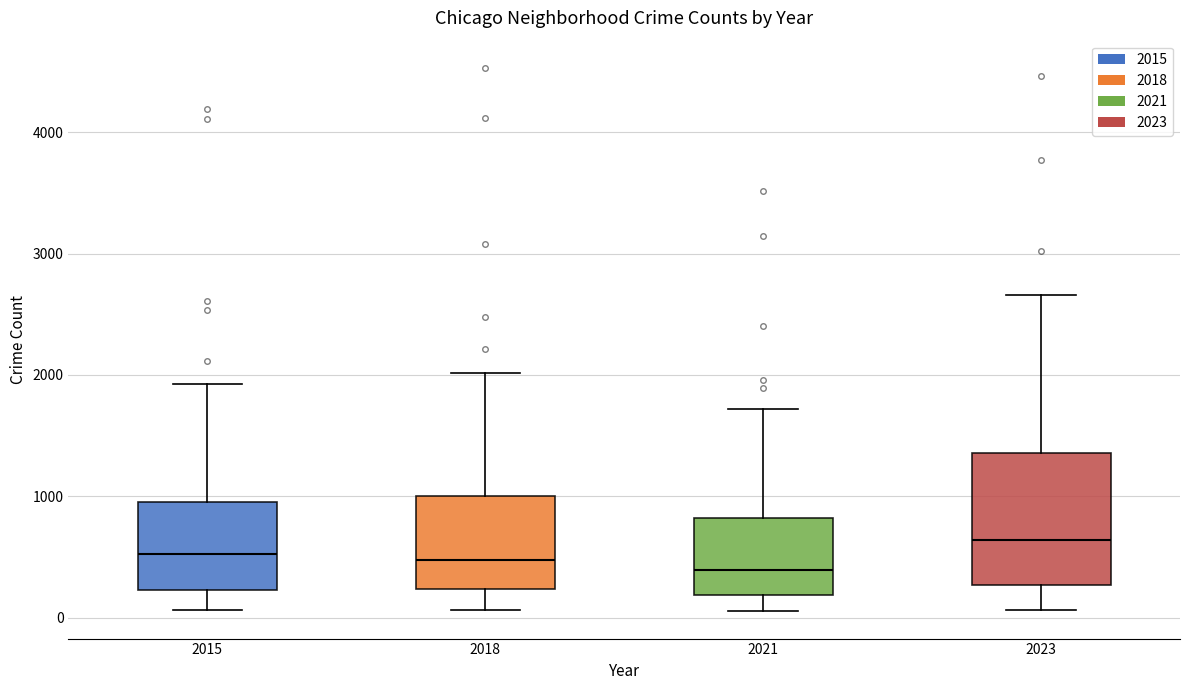

Reading left to right, transcribe this box plot: for each box, give where its median line is, the range the box spans, and where its two whiskers end, as read against the y-axis. The values are not printed on the chart, so give them approximately, as read against the axis.

2015: median 500, box 200 to 1000, whiskers 100 to 1900
2018: median 500, box 200 to 1000, whiskers 100 to 2000
2021: median 400, box 200 to 800, whiskers 100 to 1700
2023: median 600, box 300 to 1400, whiskers 100 to 2700